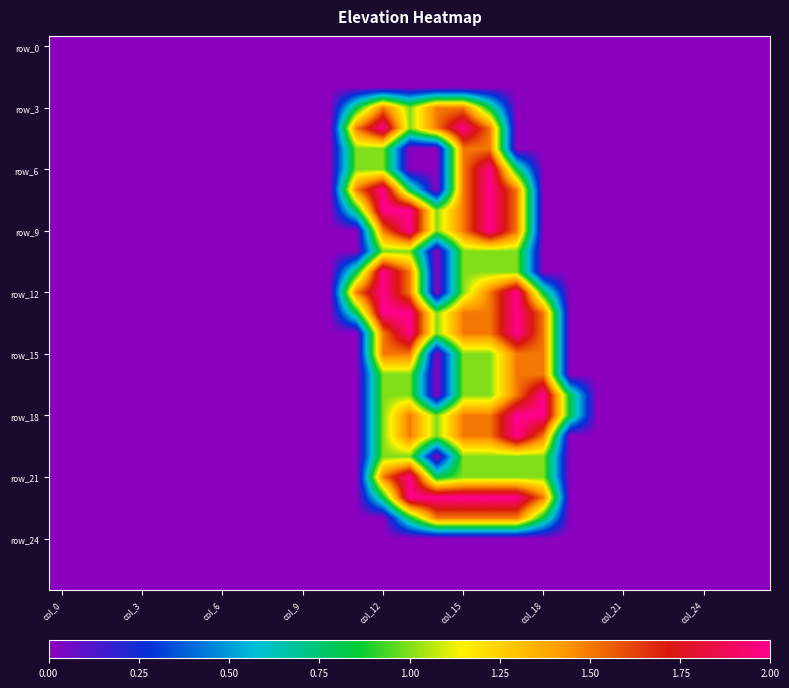

How many data points does each series have?

27